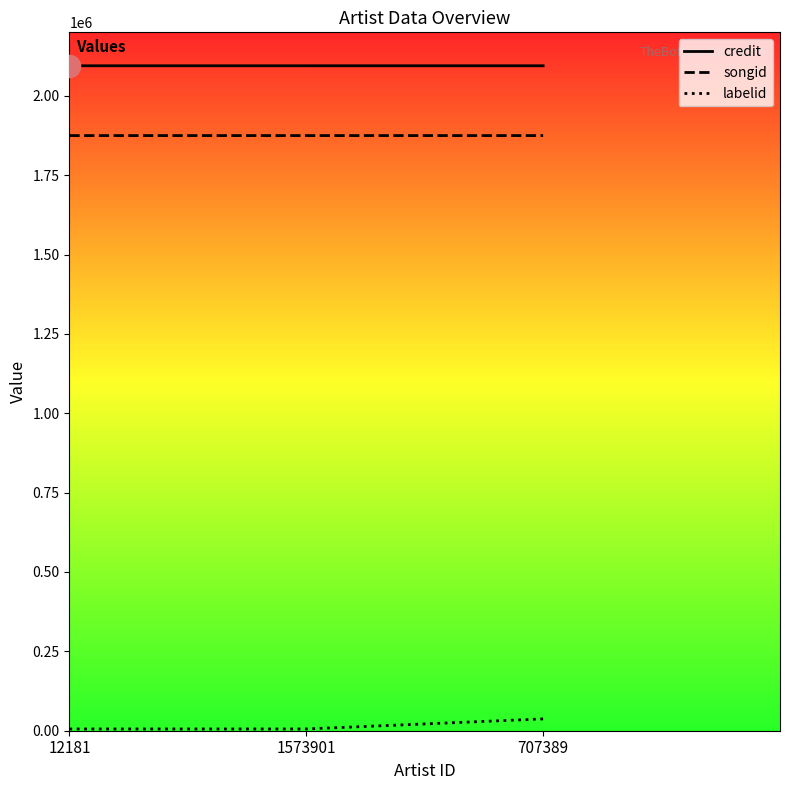

Which series has the widest spread of values?

labelid